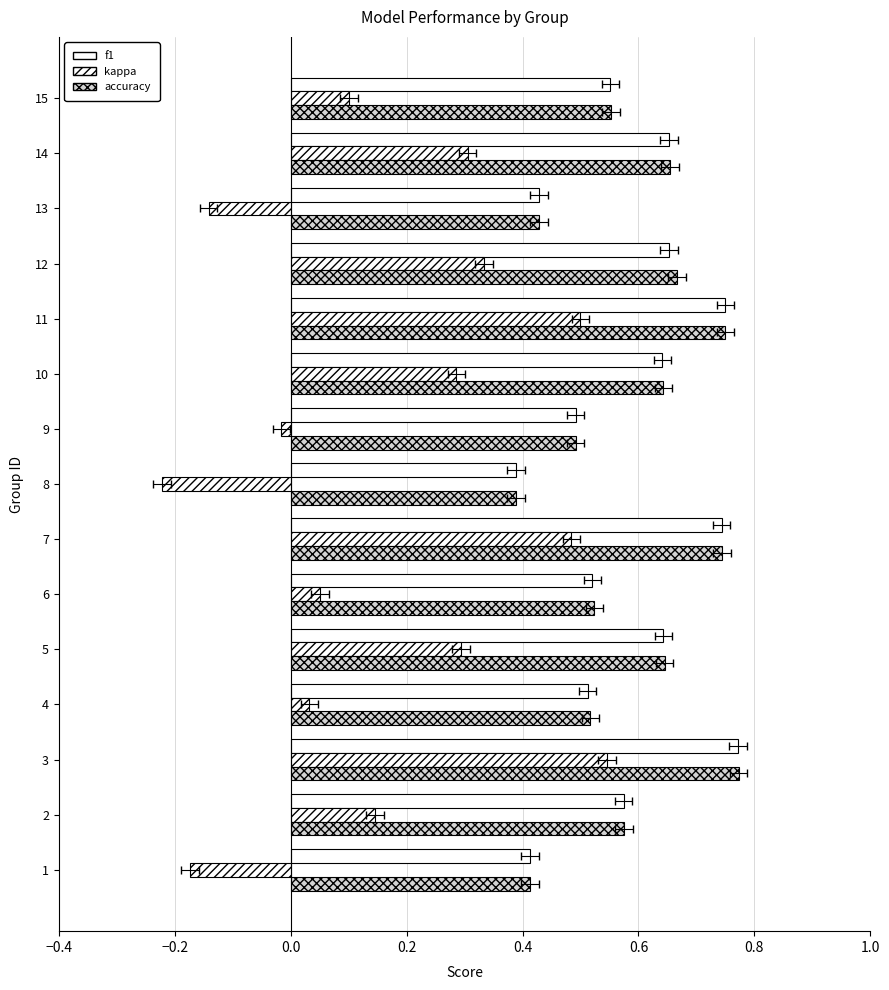

List the series in order of their peak value, lowest first.

kappa, f1, accuracy